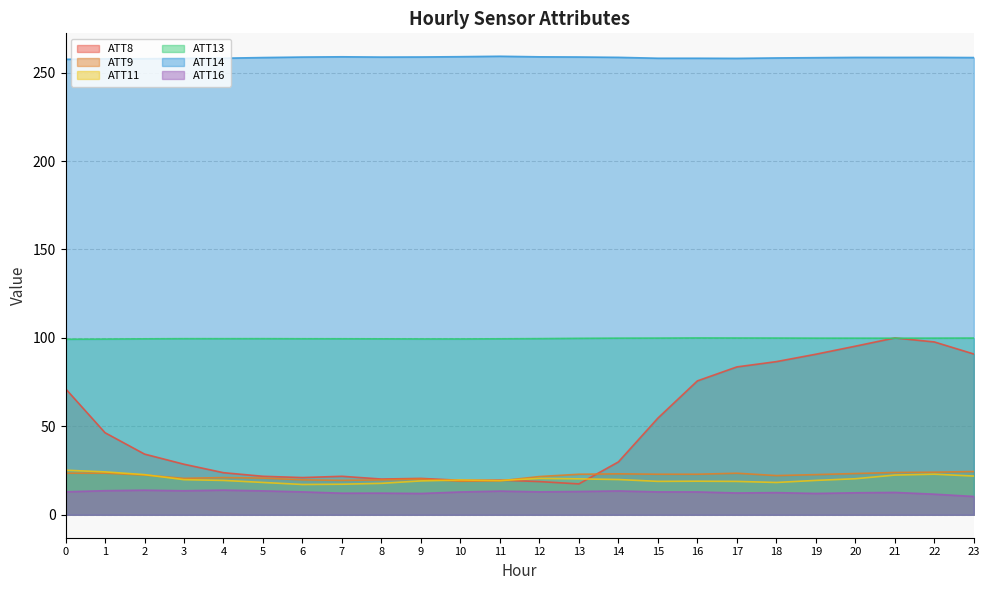

Which series has the largest range (max minus min)?

ATT8